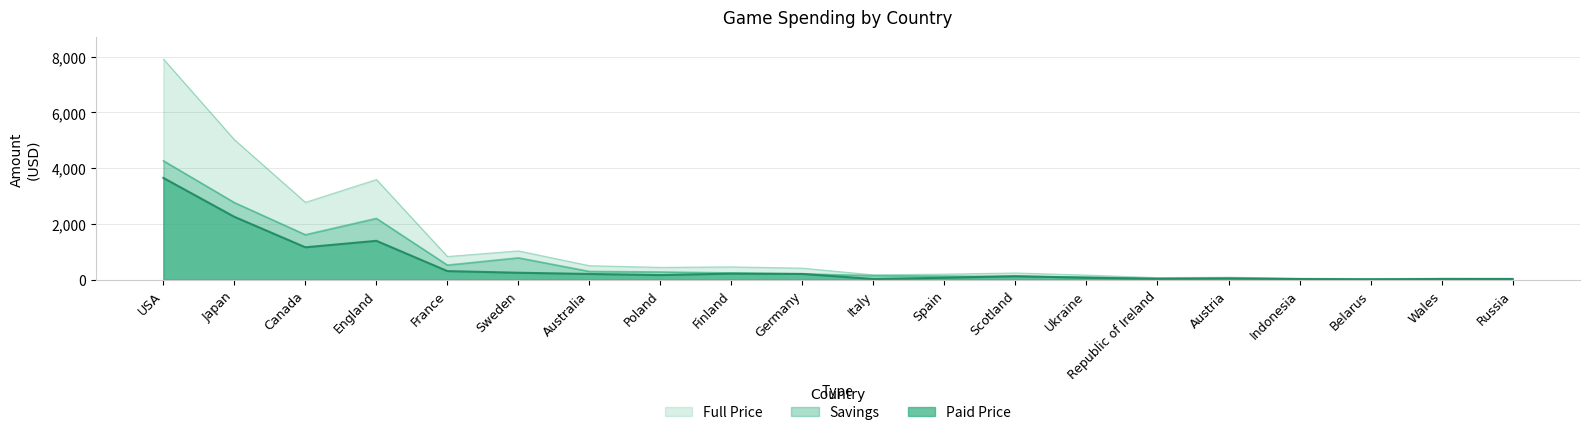

Is it true that Savings equals 40.8 at Republic of Ireland?

True